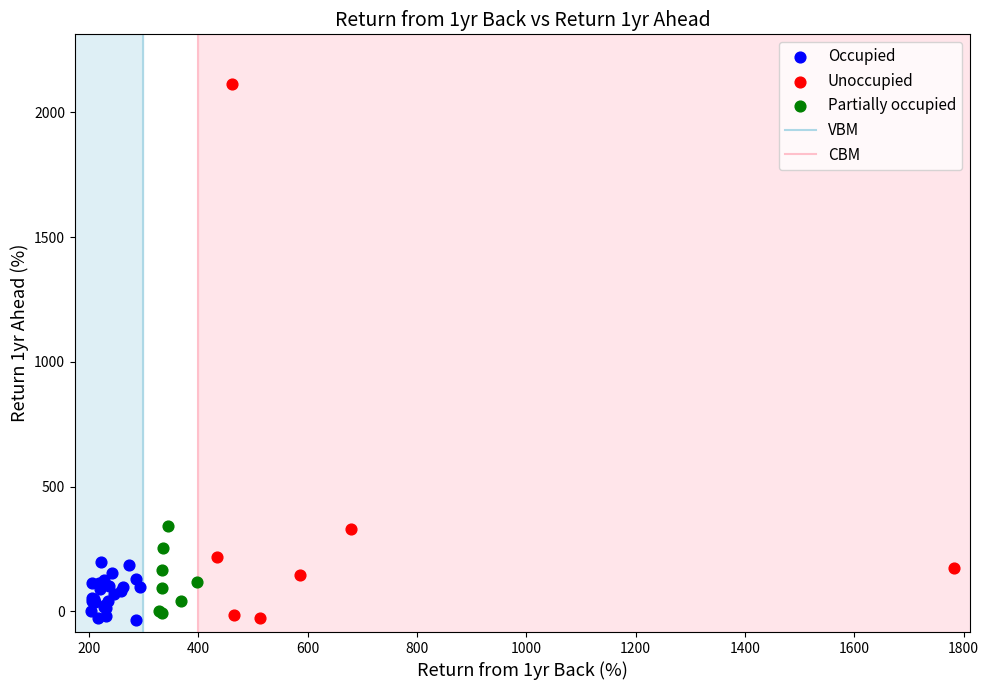

Which series has the largest Y range (max minus min)?

Unoccupied